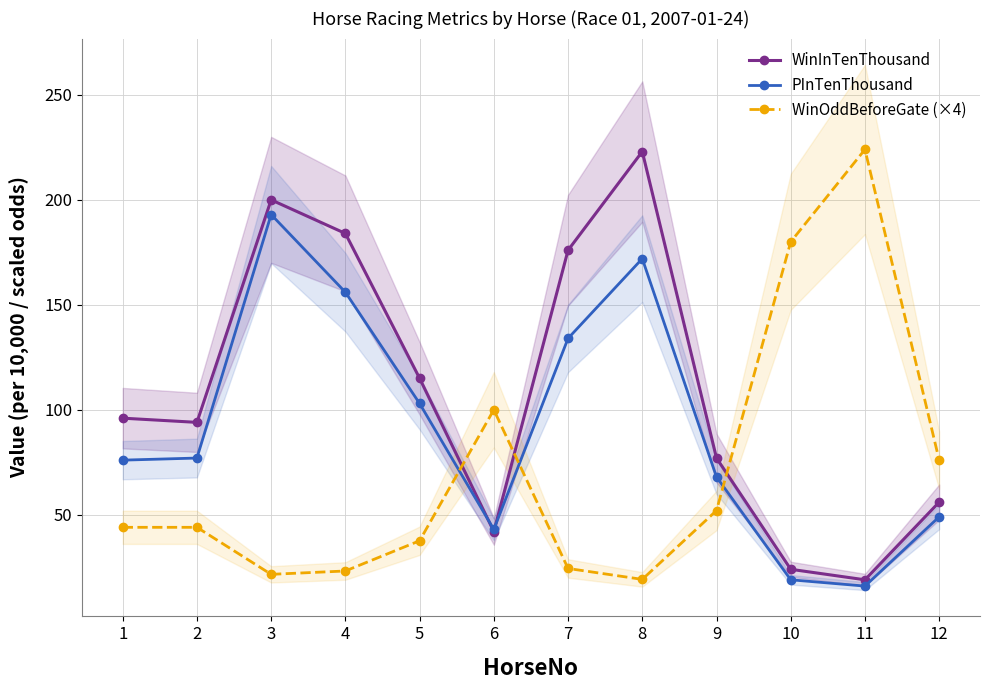

Which category has the lowest value in the WinOddBeforeGate (×4) series?

8